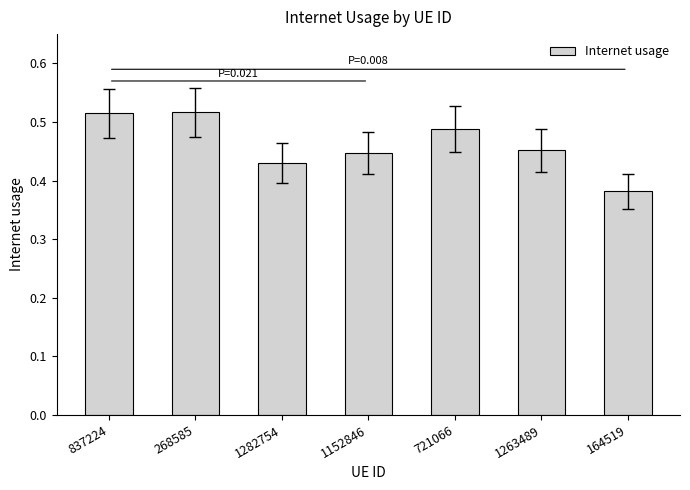

Does the chart contain any negative values?

No